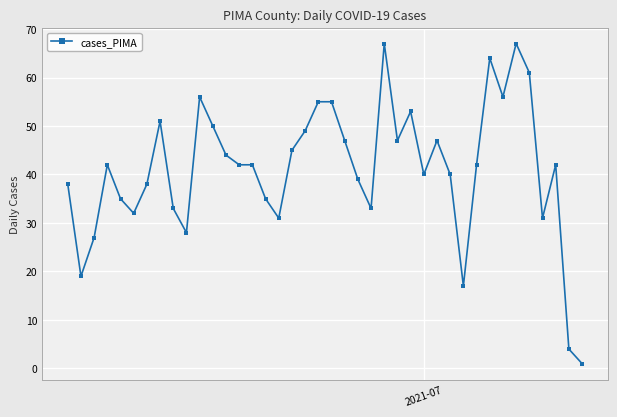

What is the maximum value shown in the chart?

67